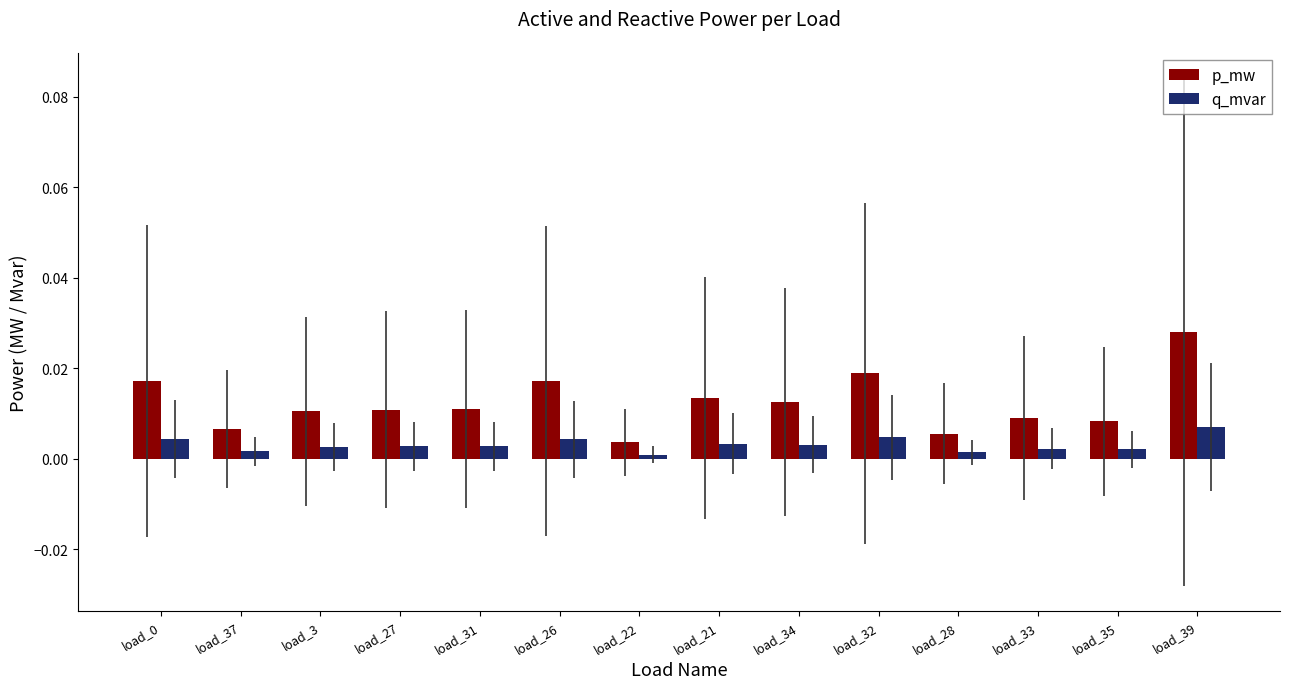

What is the sum of all p_mw values?

0.2